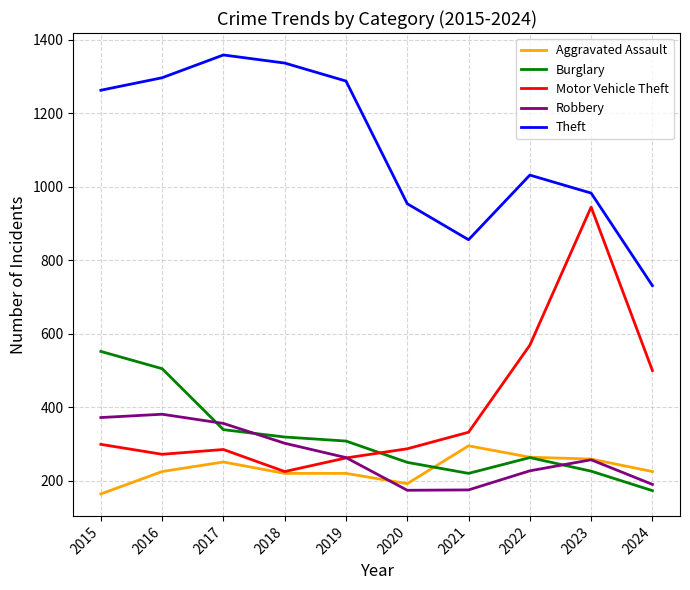

Which series changed the most between 2018 and 2021?

Theft